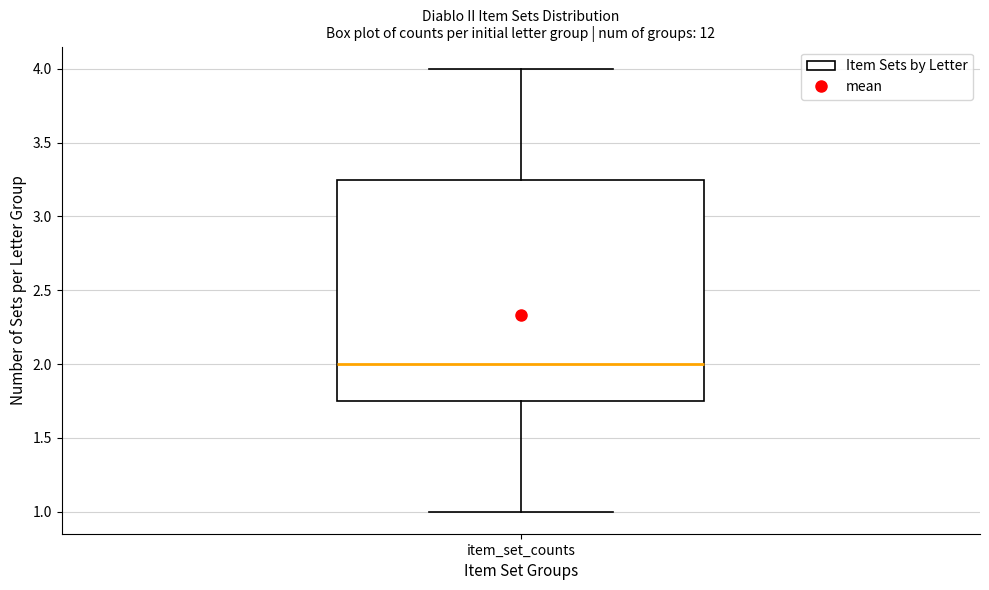

Transcribe this box plot: give where the median line is, the range the box spans, and where the two whiskers end, as read against the y-axis. The values are not printed on the chart, so give them approximately, as read against the axis.

median 2.00, box 1.75 to 3.25, whiskers 1.00 to 4.00